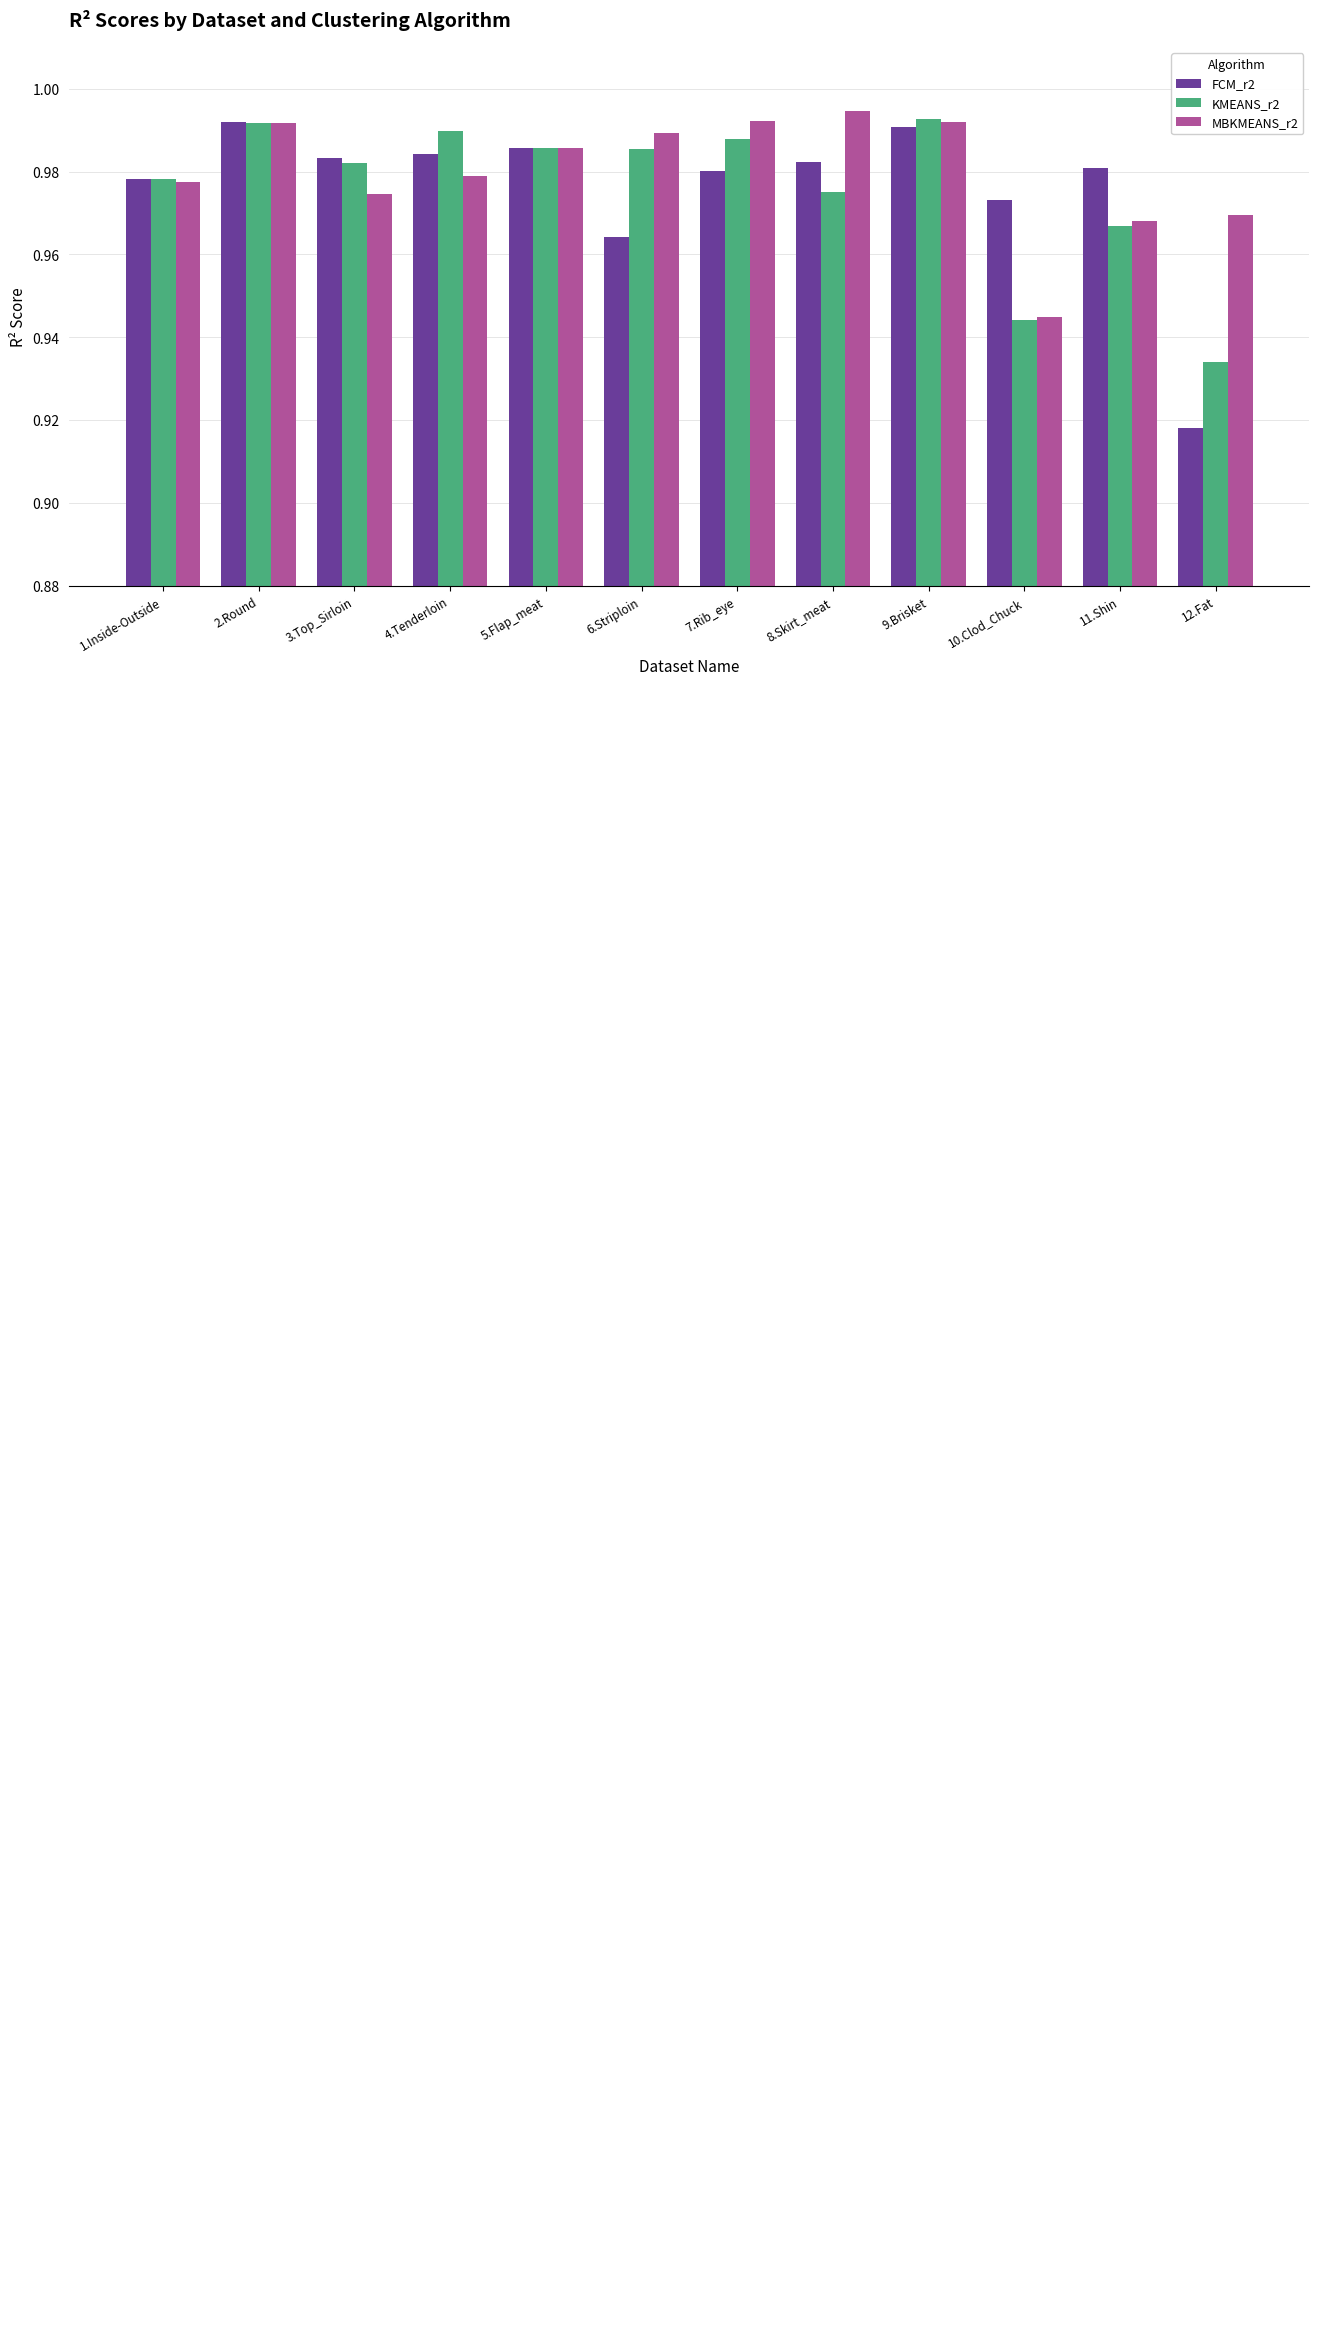

What is the label of the 3rd bar from the left?

3.Top_Sirloin